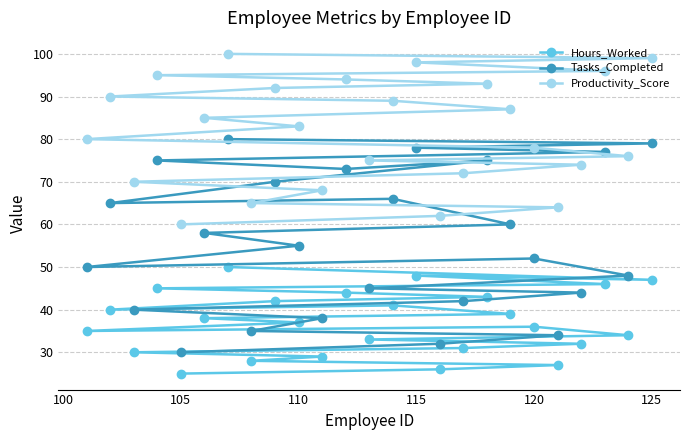

Which series has the widest spread of values?

Tasks_Completed